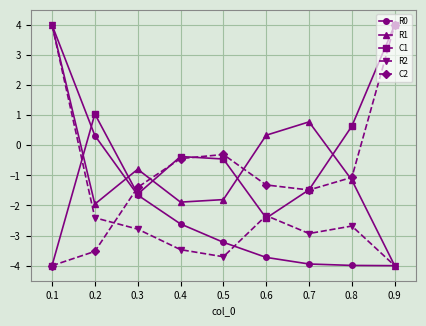

How many times do R2 and C2 cross each other?

1